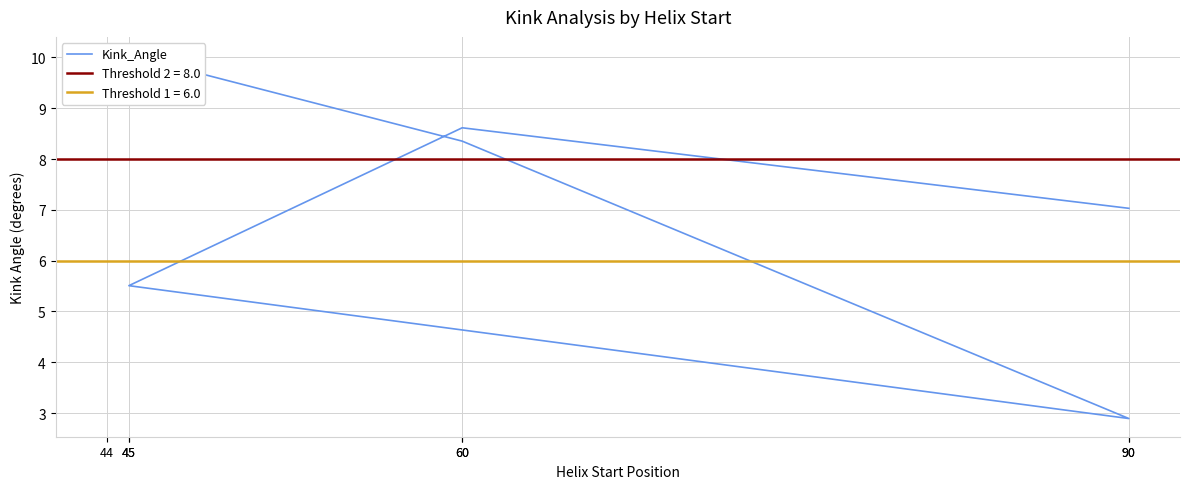

Rank the categories by value from lowest to highest.

90, 45, 90, 60, 60, 44, 45